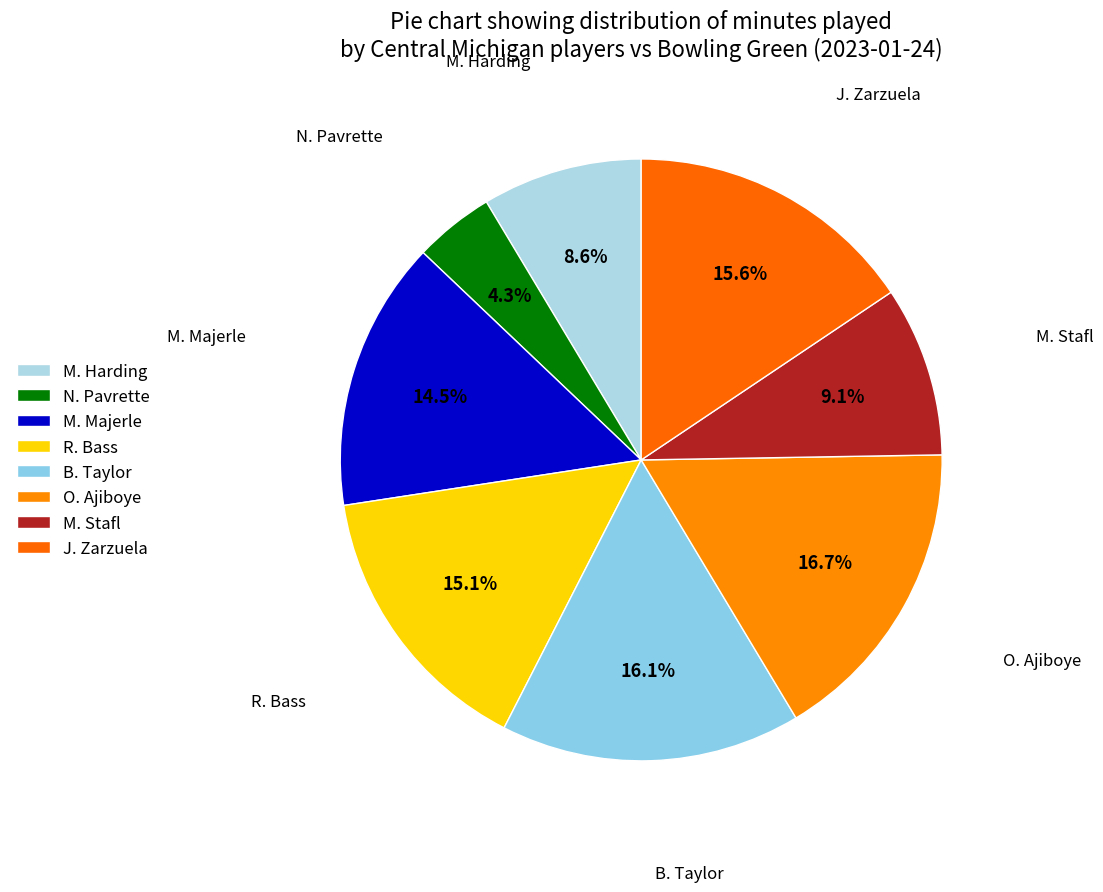

How many slices are in this pie chart?

8